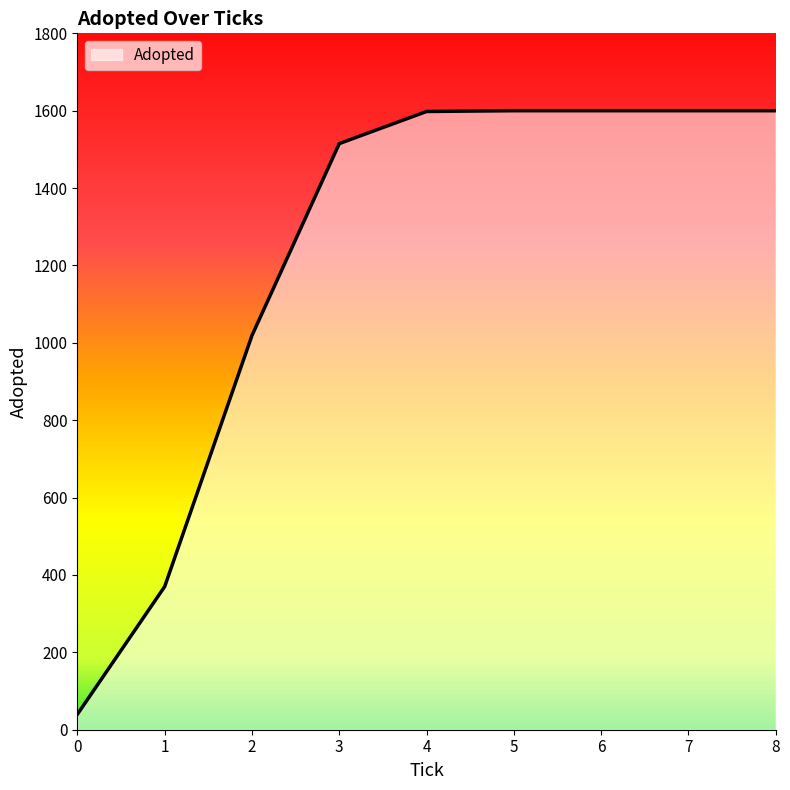

Between 4 and 3, which is larger?

4